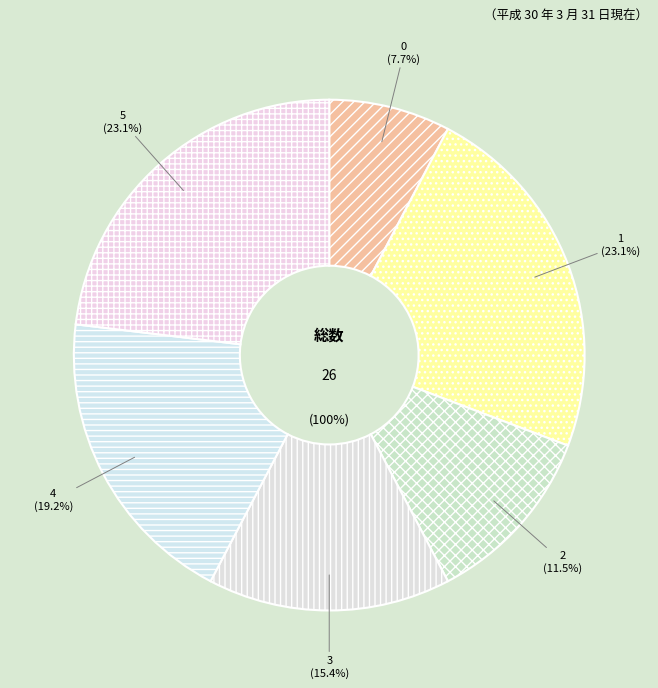

Do 5 and 0 together represent more than half of the pie?

No